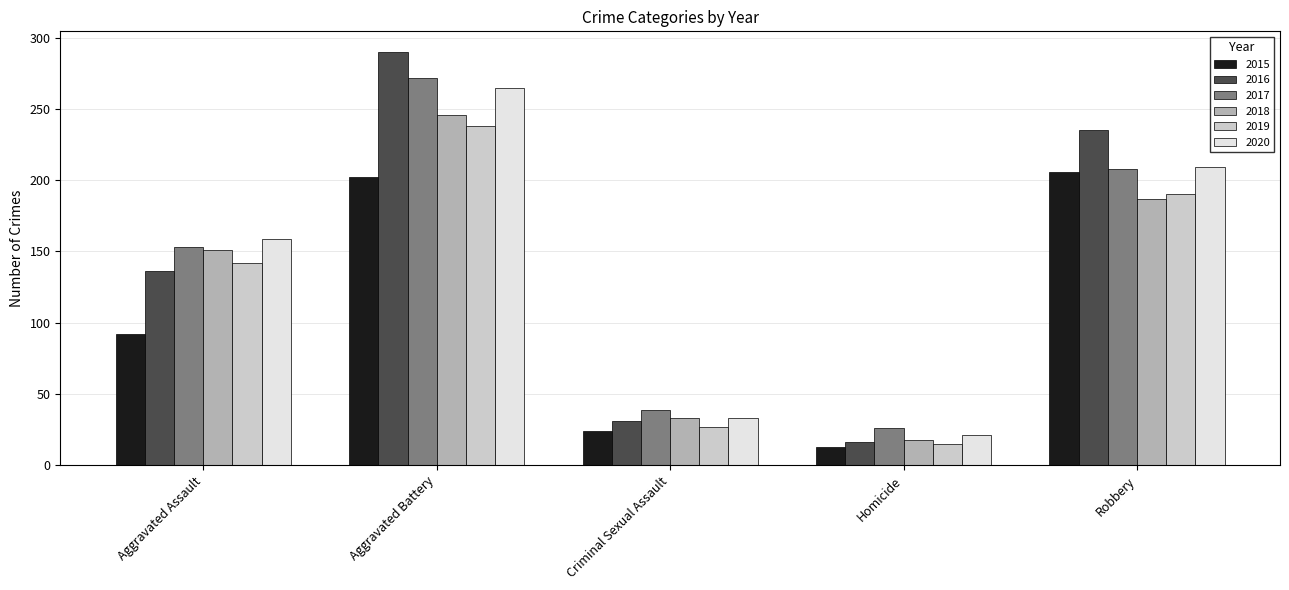

Between Criminal Sexual Assault and Robbery, which series saw the biggest shift?

2016